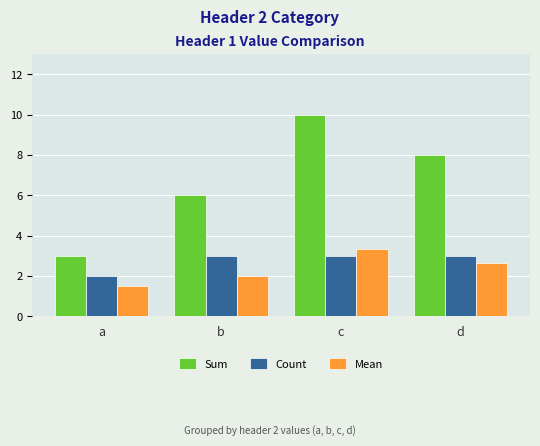

What is the spread (max minus min) of values at d?

5.3